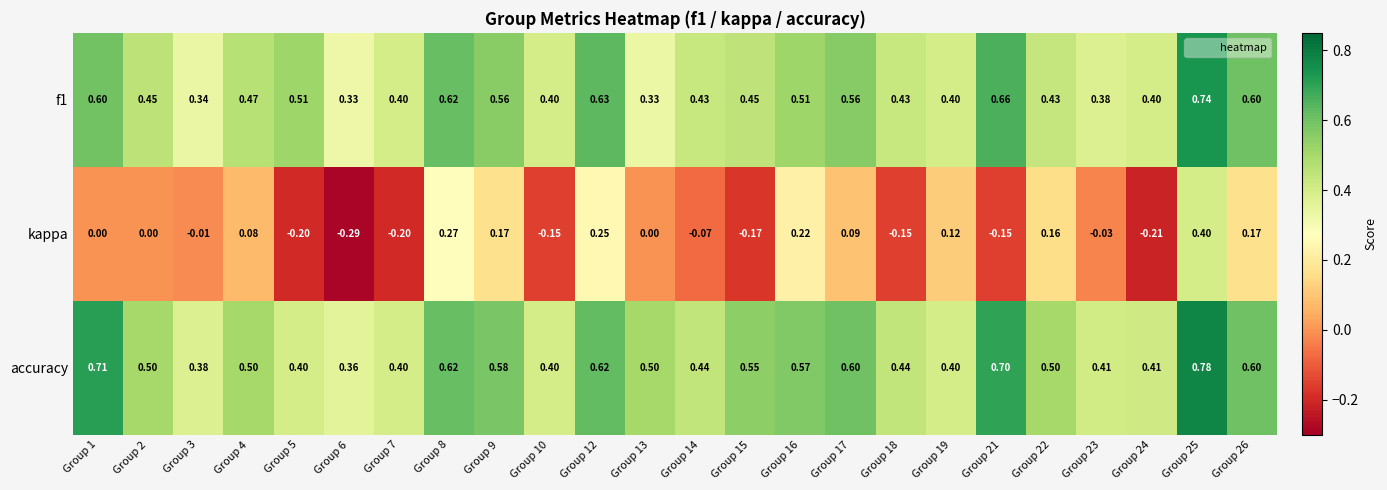

Which series has the largest total across all categories?

accuracy